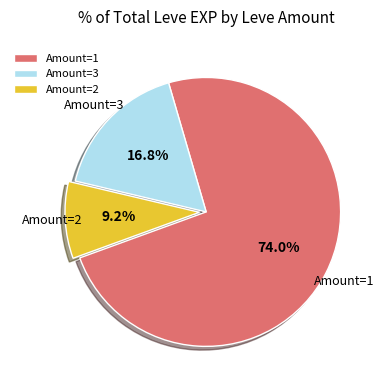

What is the ratio of the value at Amount=1 to the value at Amount=3?

4.4